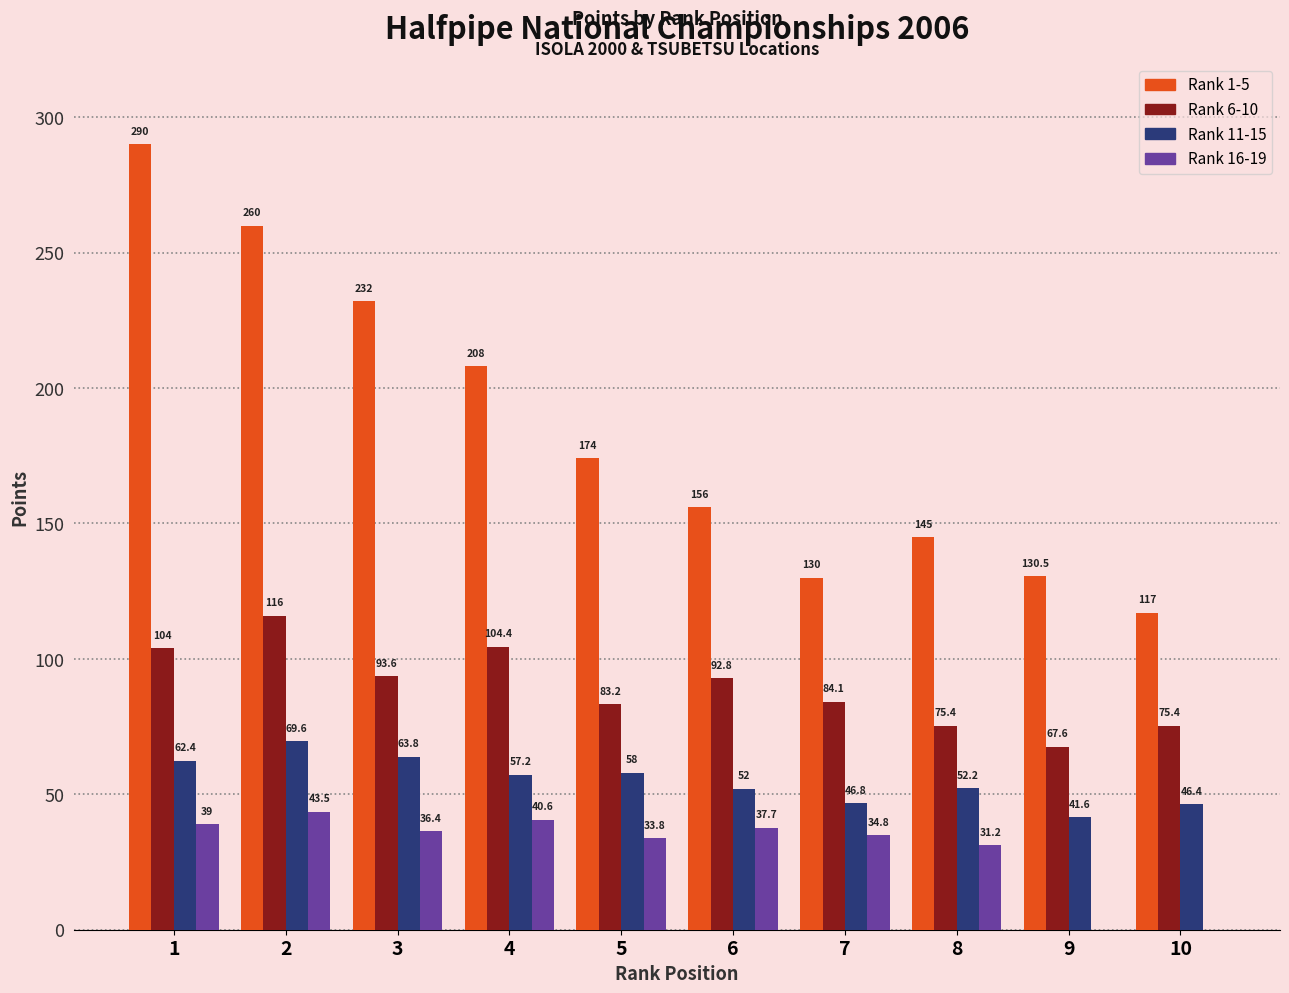

Where is Rank 11-15 nearest to the value 55?

4